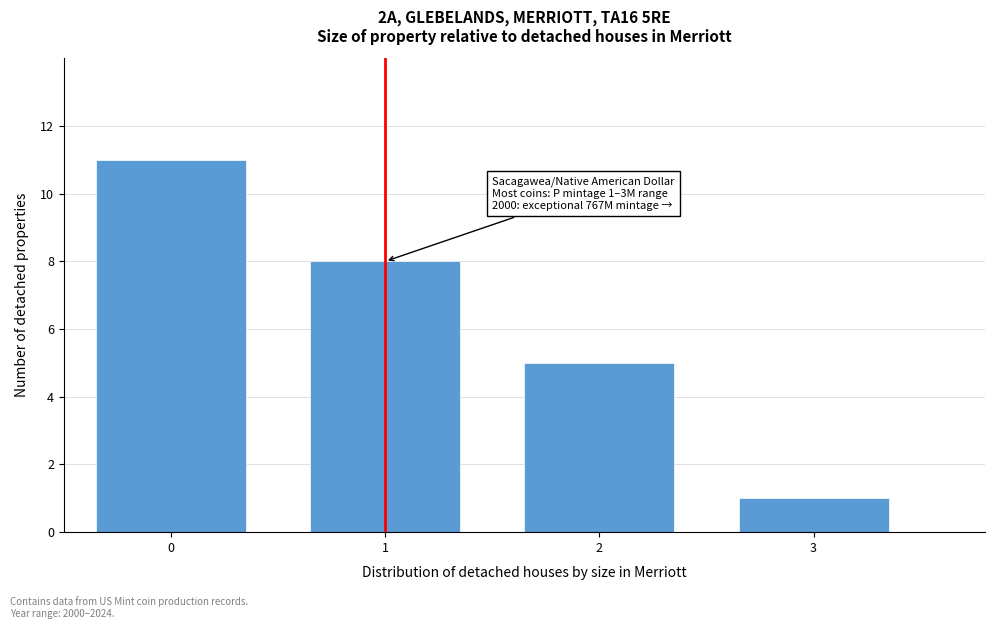

Reading right to left, transcribe all the data shown in this chart.

1	5	8	11